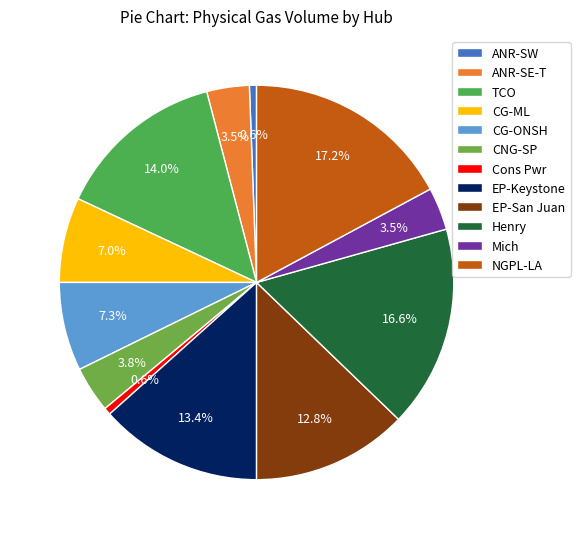

The CG-ML slice represents 7% of the pie. True or false?

True